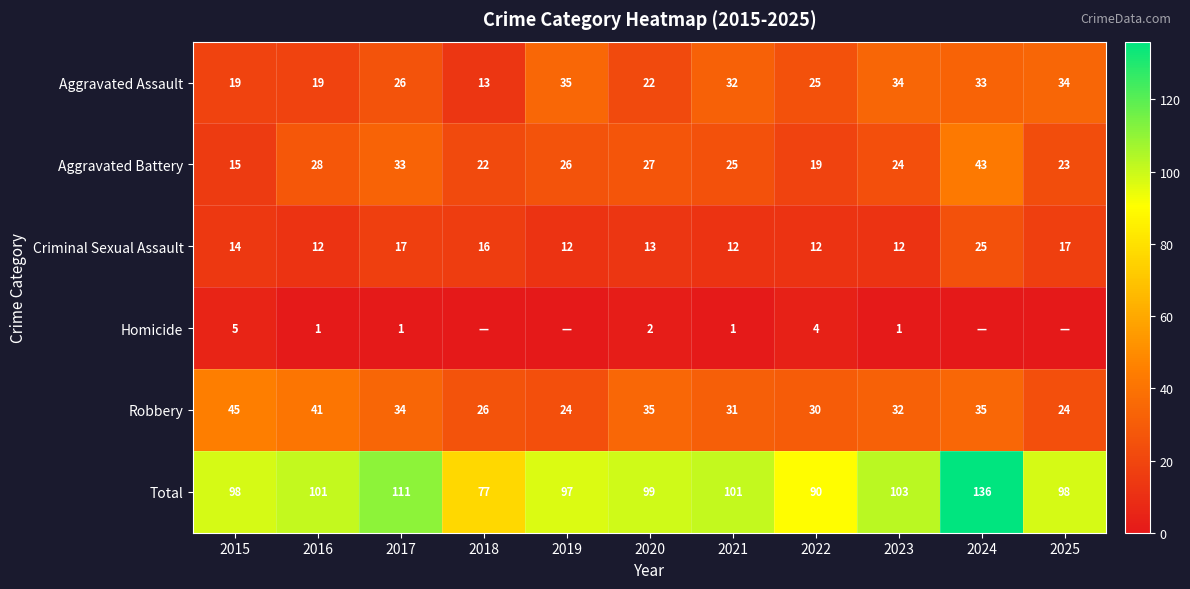

At which label does Total first exceed 99?

2016